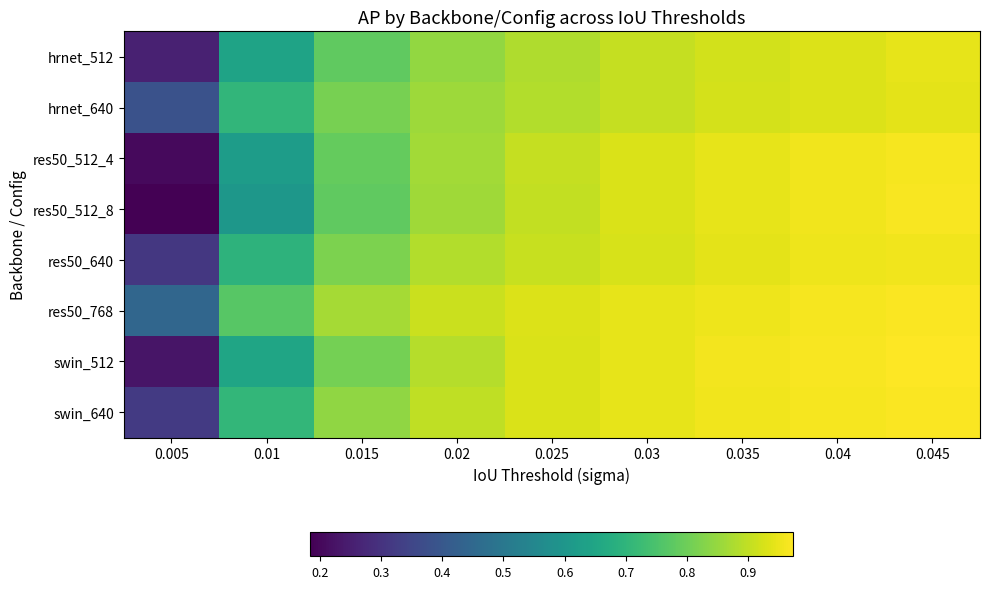

Rank the series at 0.035 from highest to lowest value.

swin_512, swin_640, res50_768, res50_512_4, res50_512_8, res50_640, hrnet_640, hrnet_512